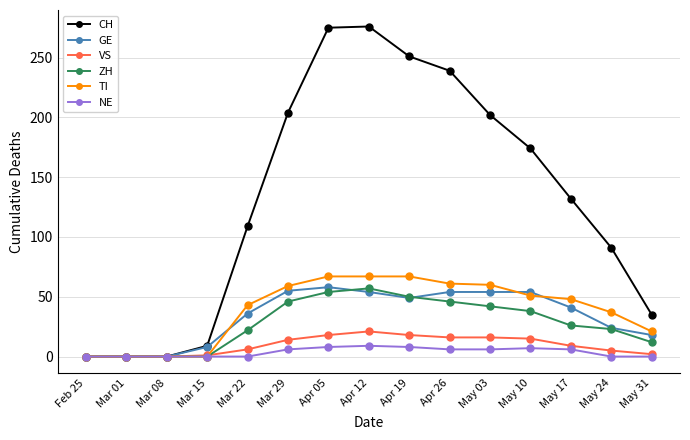

At how many categories does at least one series exceed 226?

4